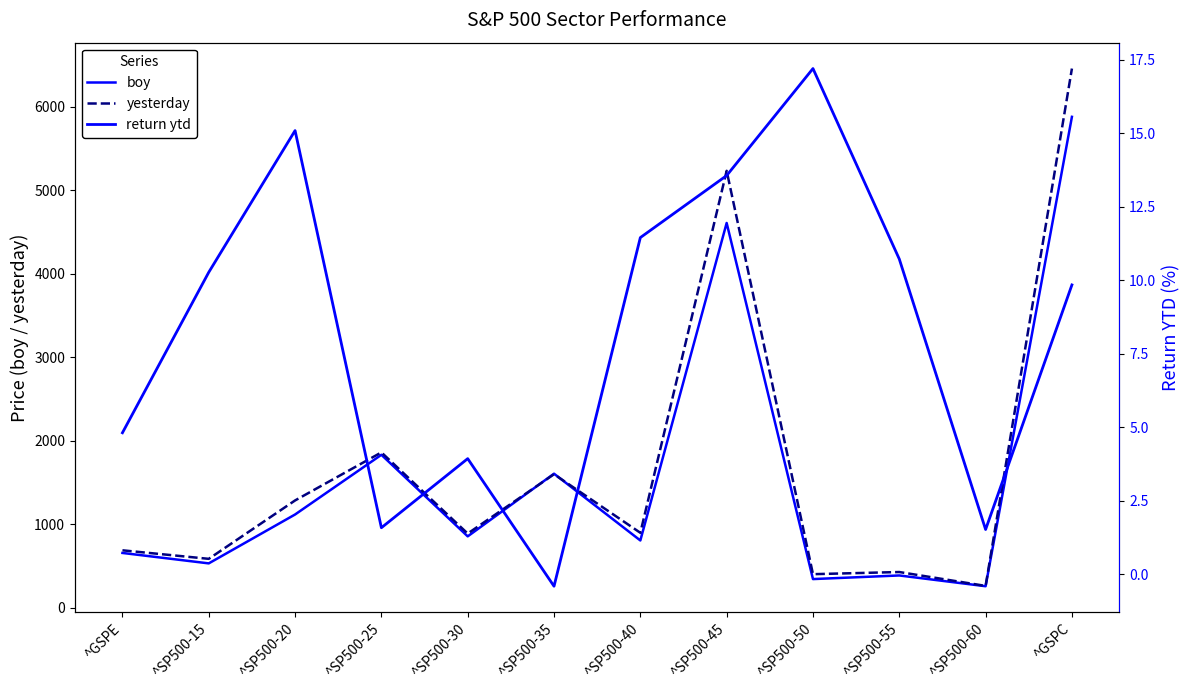

What is the label of the 10th point from the left?

^SP500-55